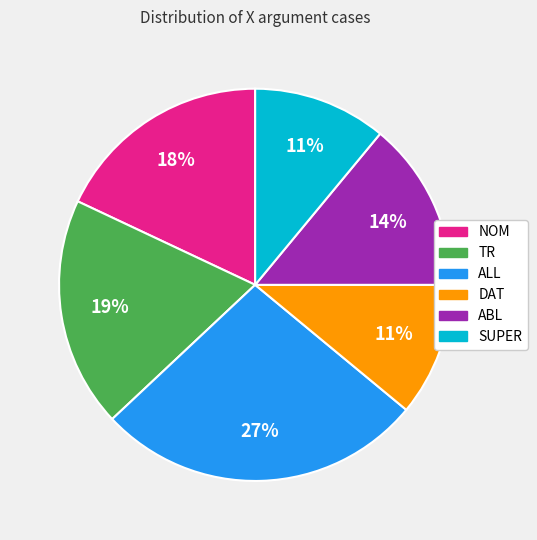

What is the largest slice in the pie chart?

ALL